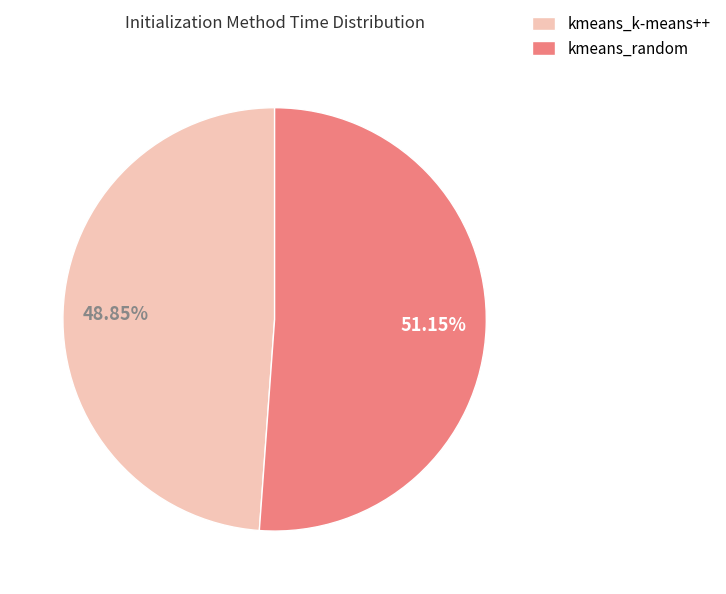

To the nearest percent, what is the average slice percentage?

50%